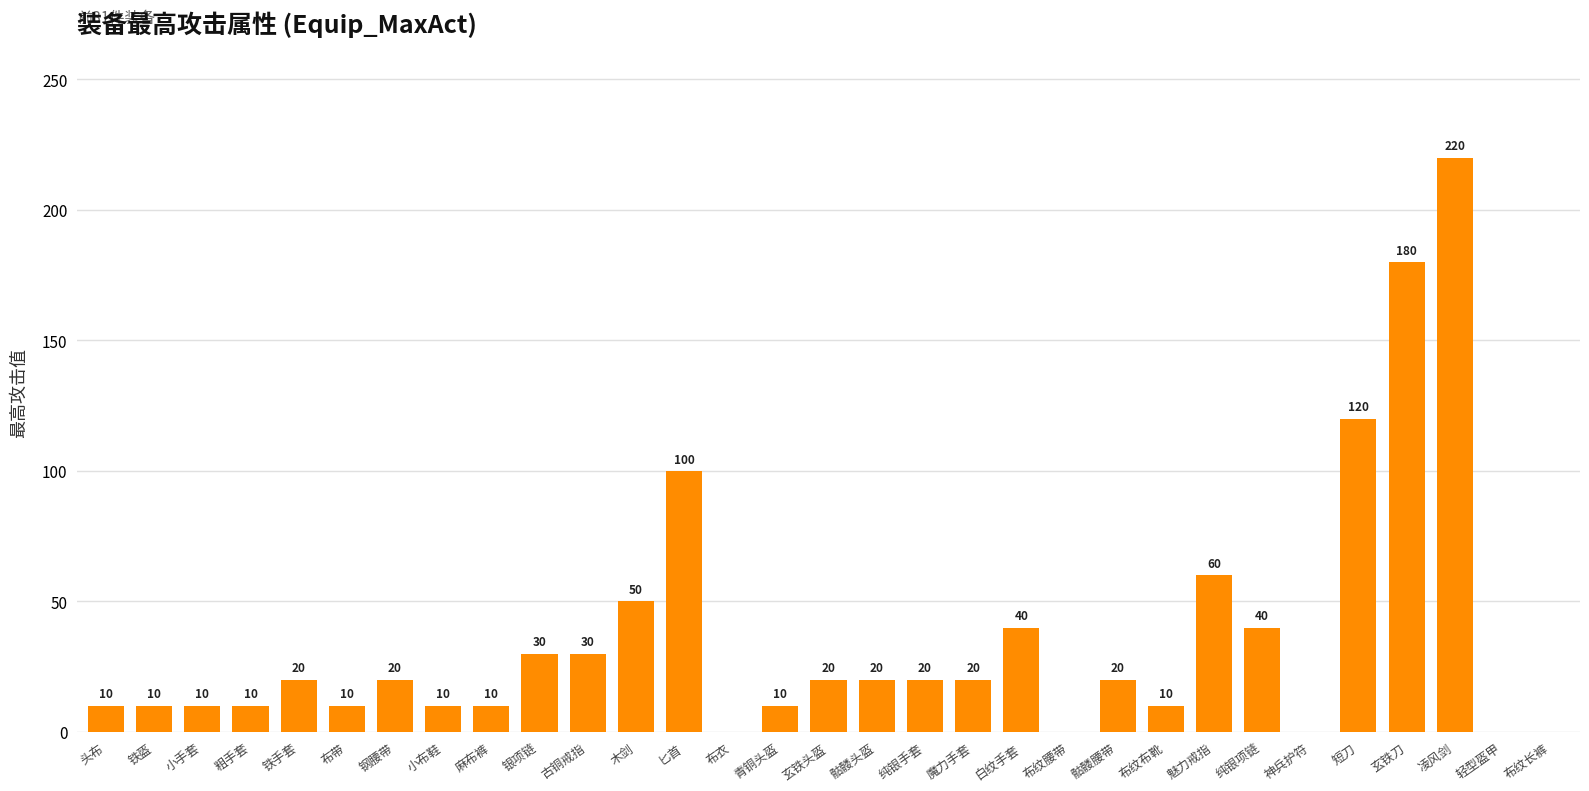

Are the bars horizontal?

No